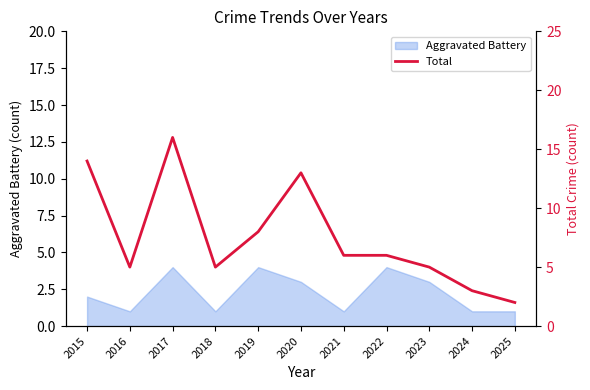

Reading left to right, what are all the values shown in this chart?

2015=14	2016=5	2017=16	2018=5	2019=8	2020=13	2021=6	2022=6	2023=5	2024=3	2025=2